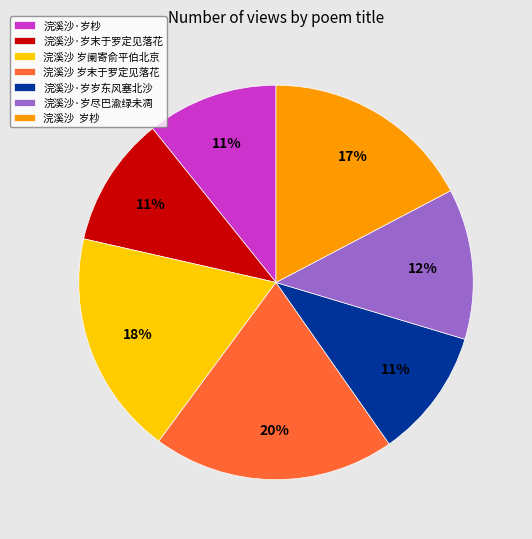

To the nearest percent, what is the combined percentage of 浣溪沙·岁尽巴渝绿未凋 and 浣溪沙 岁末于罗定见落花?

32%